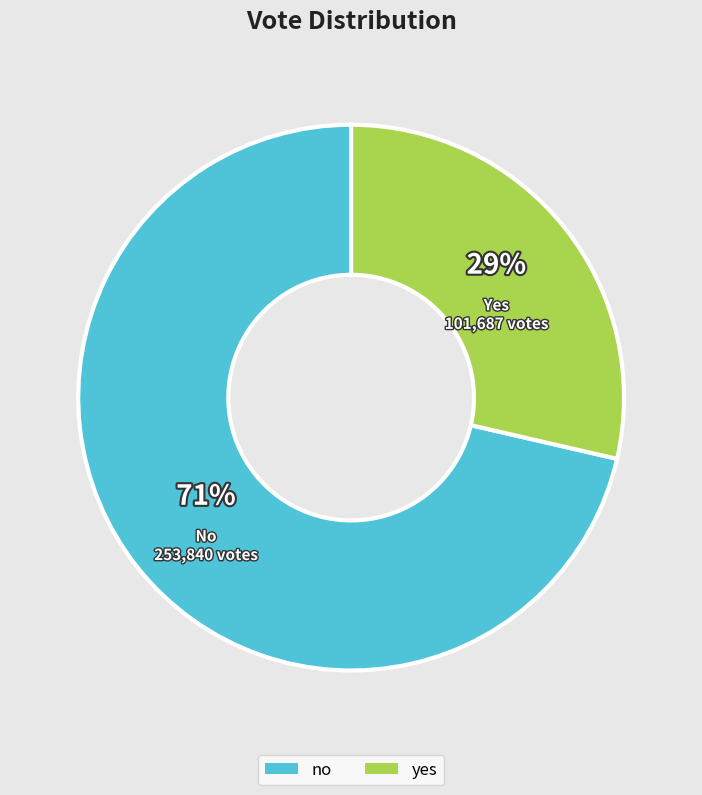

Combined, do yes and no account for over 50%?

Yes